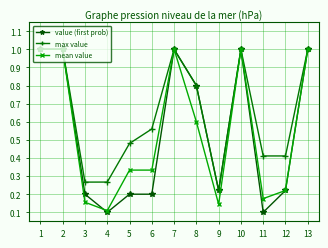

True or false: max value has more than 0 interior local peaks.

True